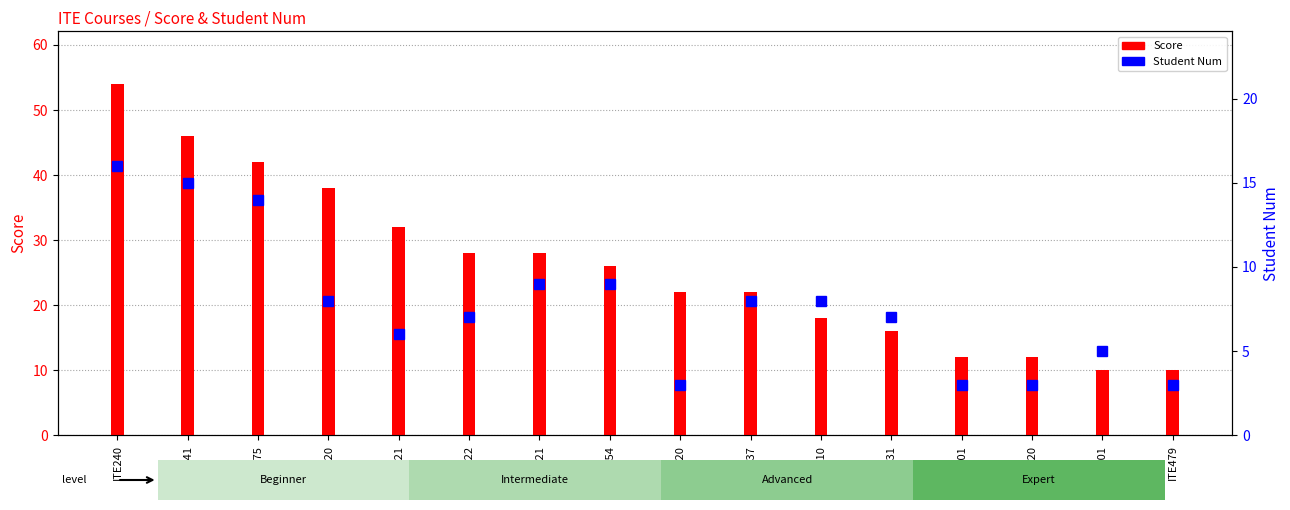

Approximately how many times larger is the value at ITE475 compared to ITE220?

1.8